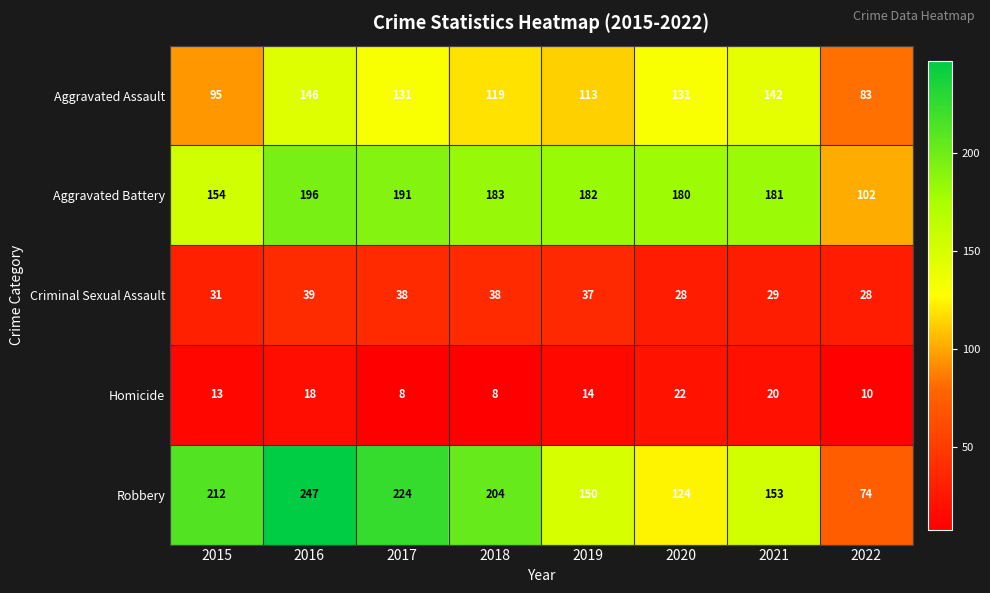

Rank the series at 2019 from highest to lowest value.

Aggravated Battery, Robbery, Aggravated Assault, Criminal Sexual Assault, Homicide